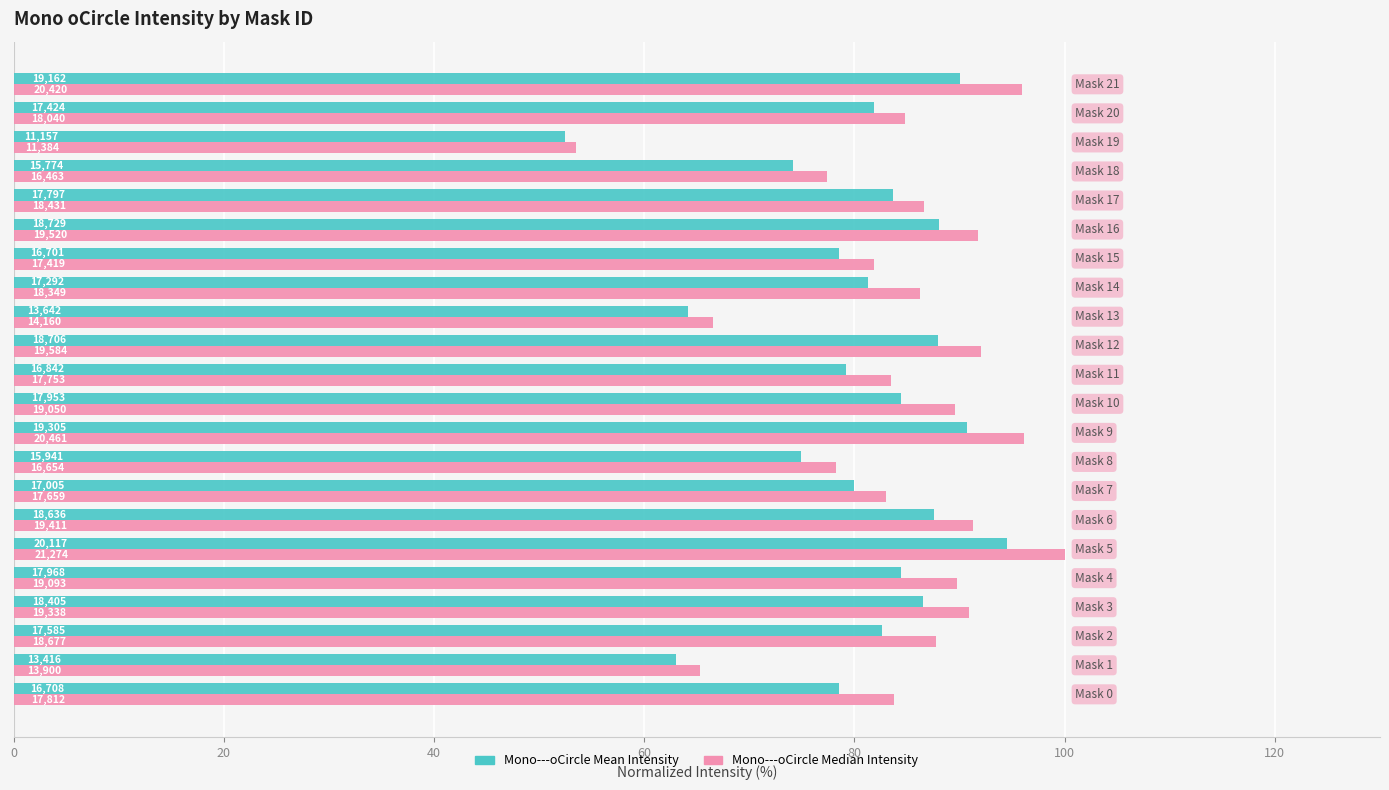

What are all the series names shown in the legend?

Mono---oCircle Mean Intensity, Mono---oCircle Median Intensity